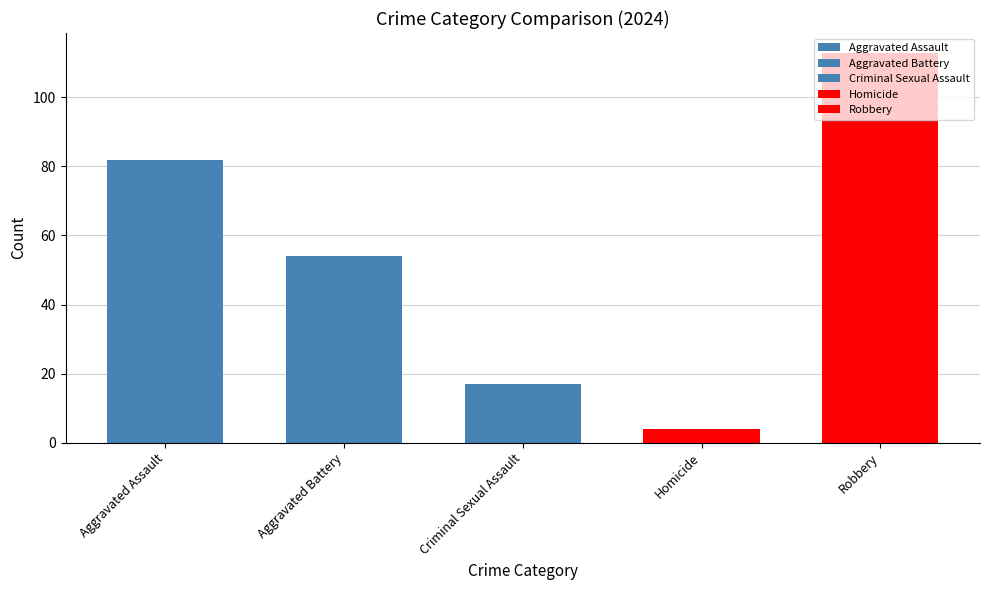

Which series has the largest range (max minus min)?

Aggravated Assault